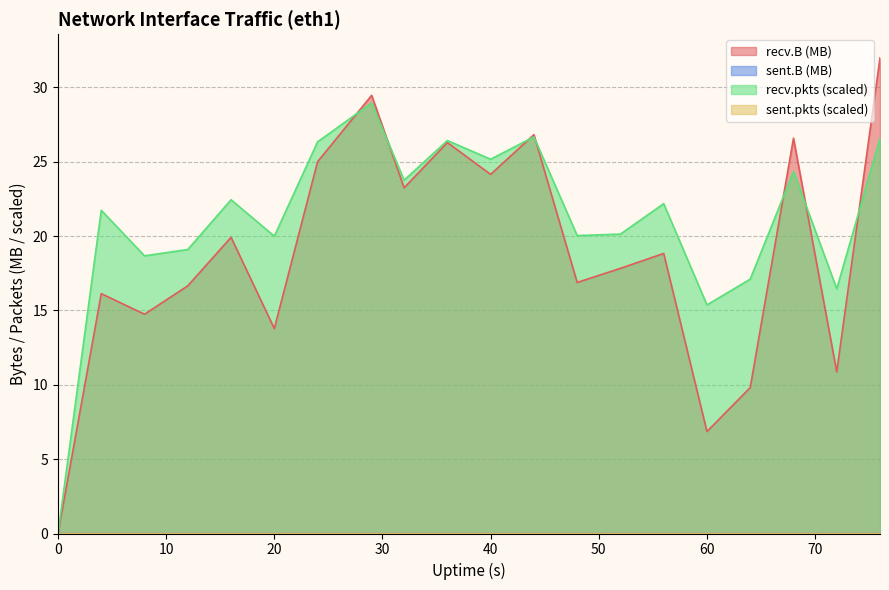

How many lines are shown in the chart?

4